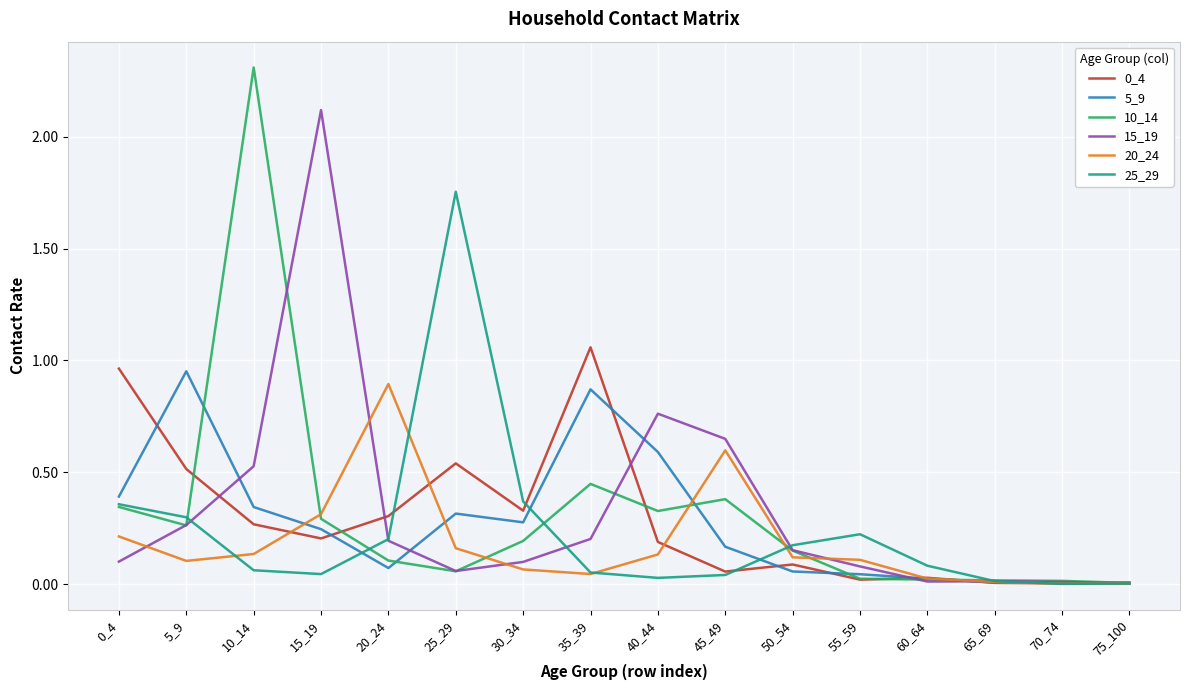

Which series has the widest spread of values?

10_14